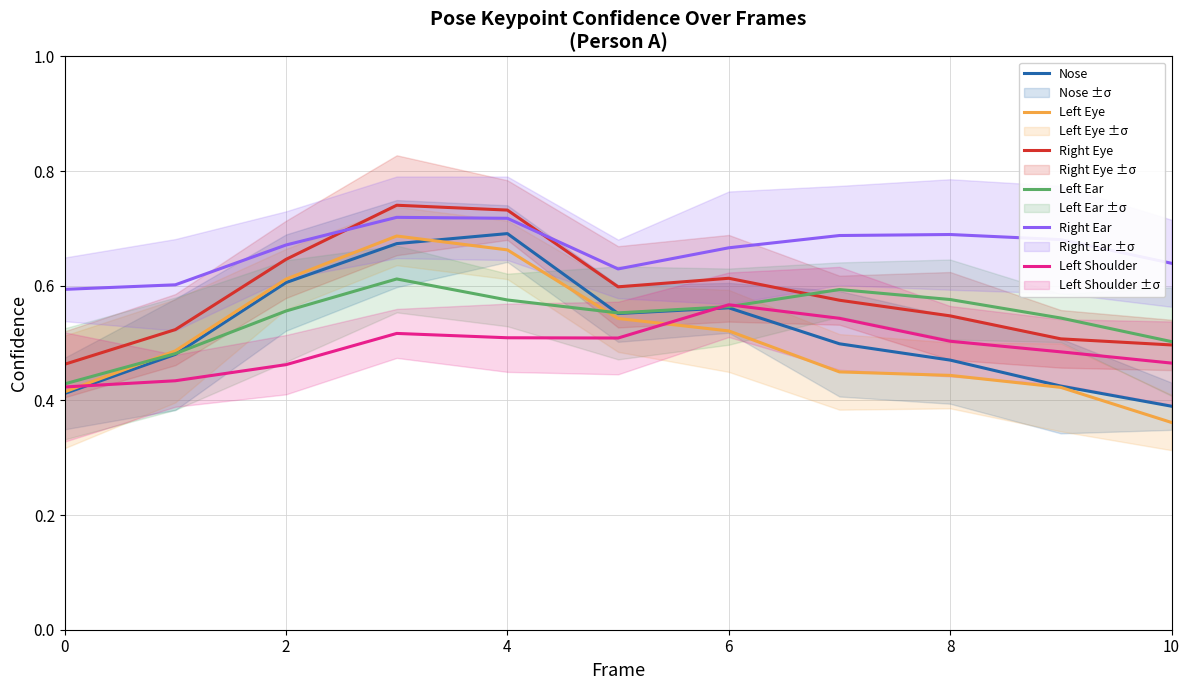

What is the difference between the maximum and minimum values in the Left Eye series?

0.3